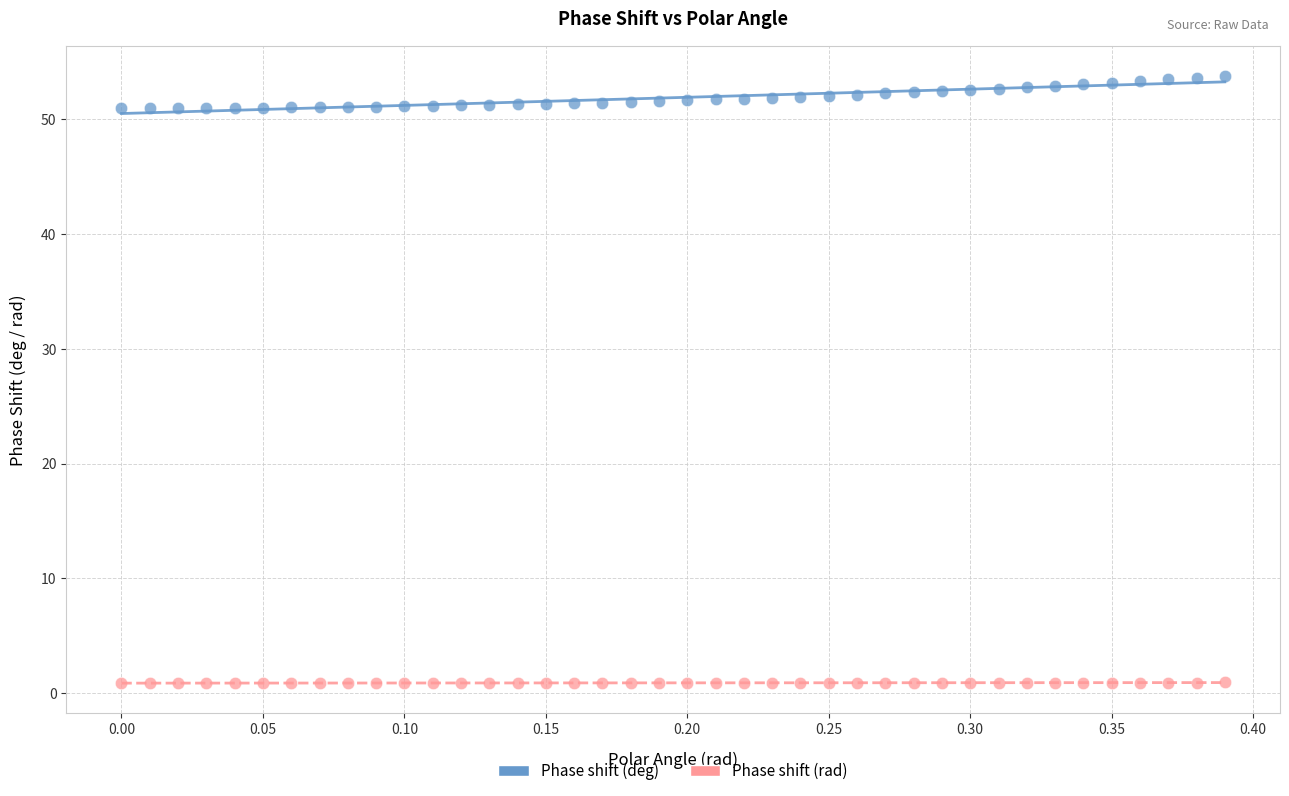

Across all data points, what is the range of Y values (max minus min)?

52.9